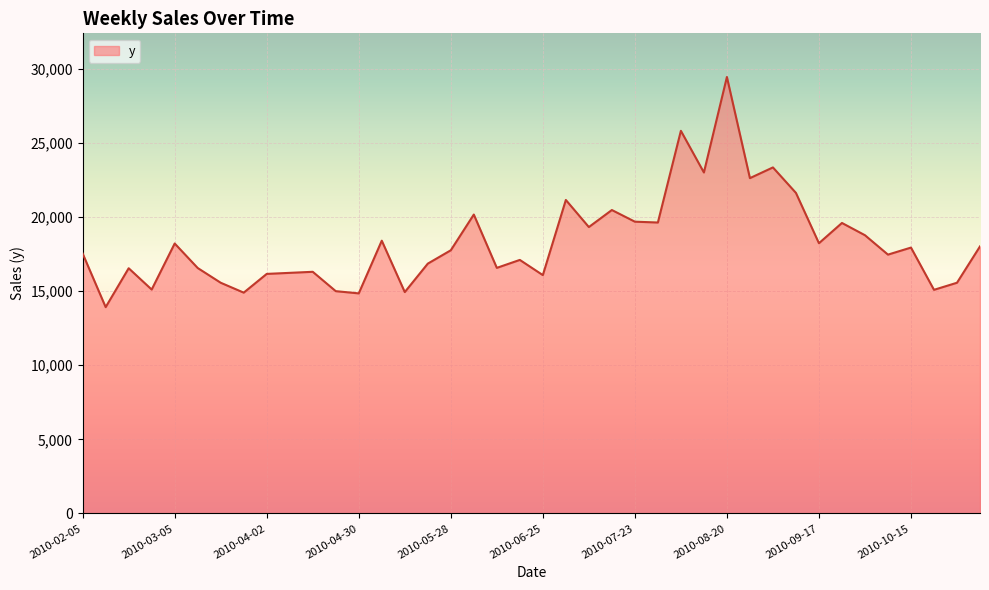

What is the difference between the maximum and minimum values?

15520.5